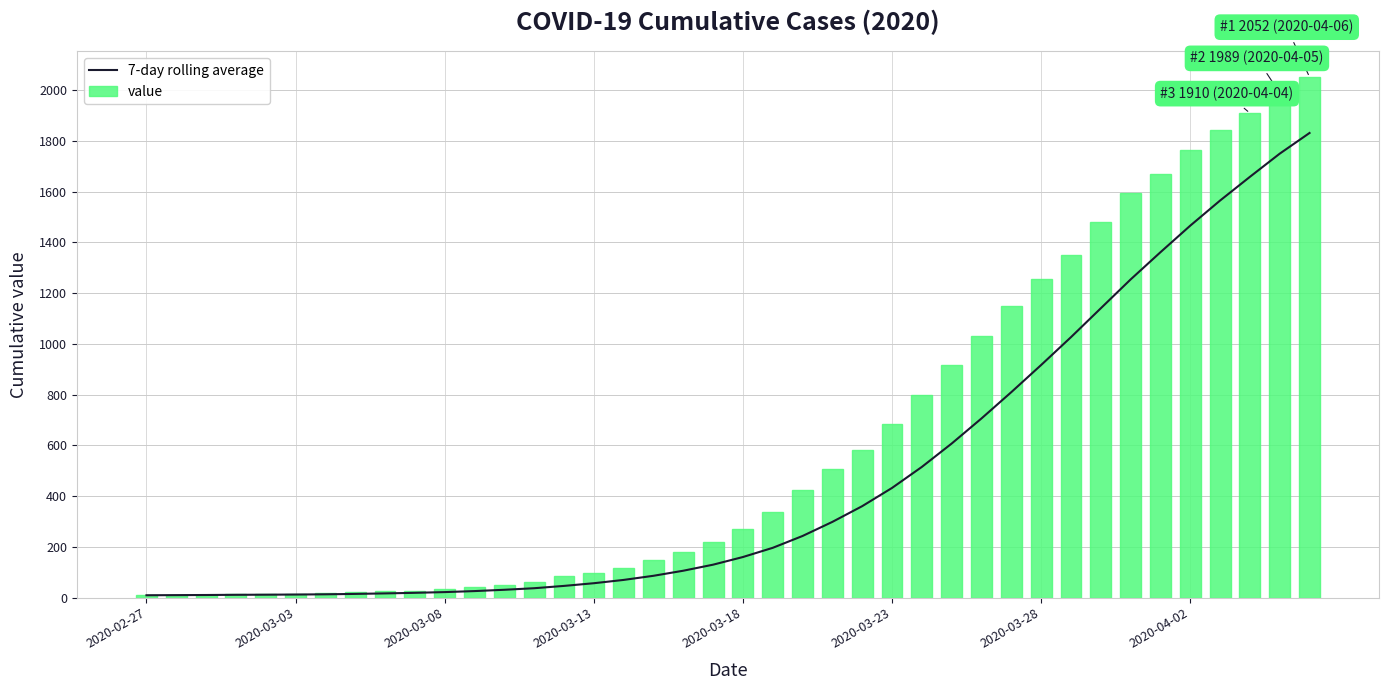

Which series has the largest total across all categories?

value